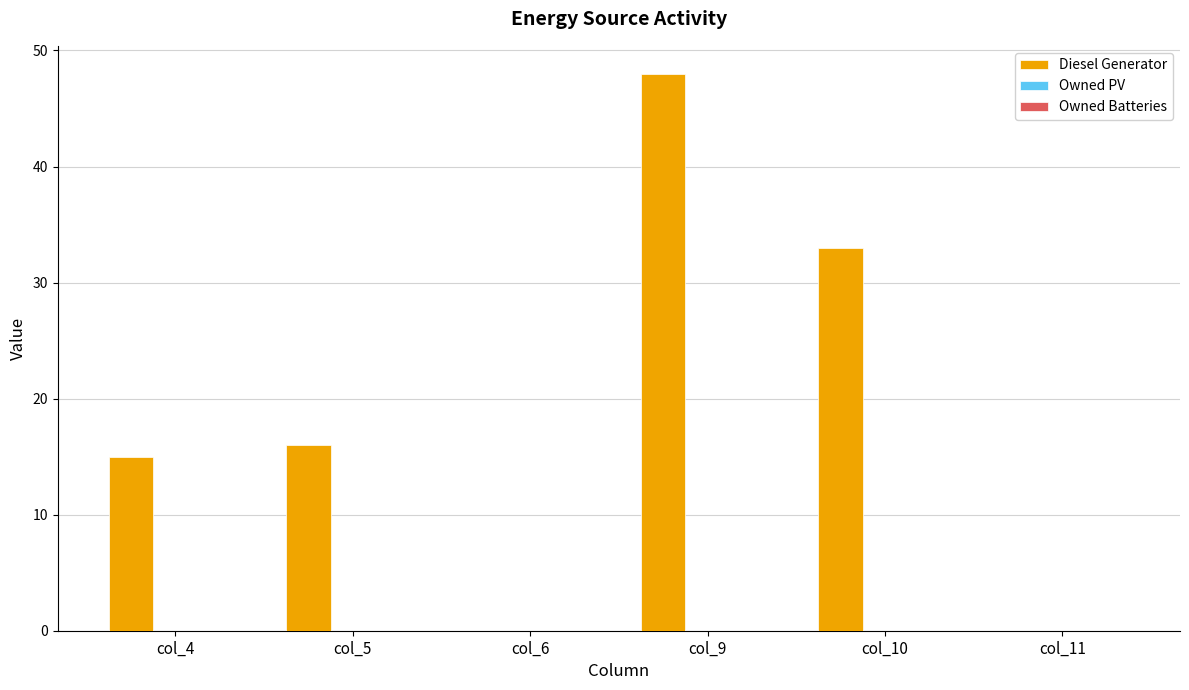

At which category does the chart reach its peak across all series?

col_9